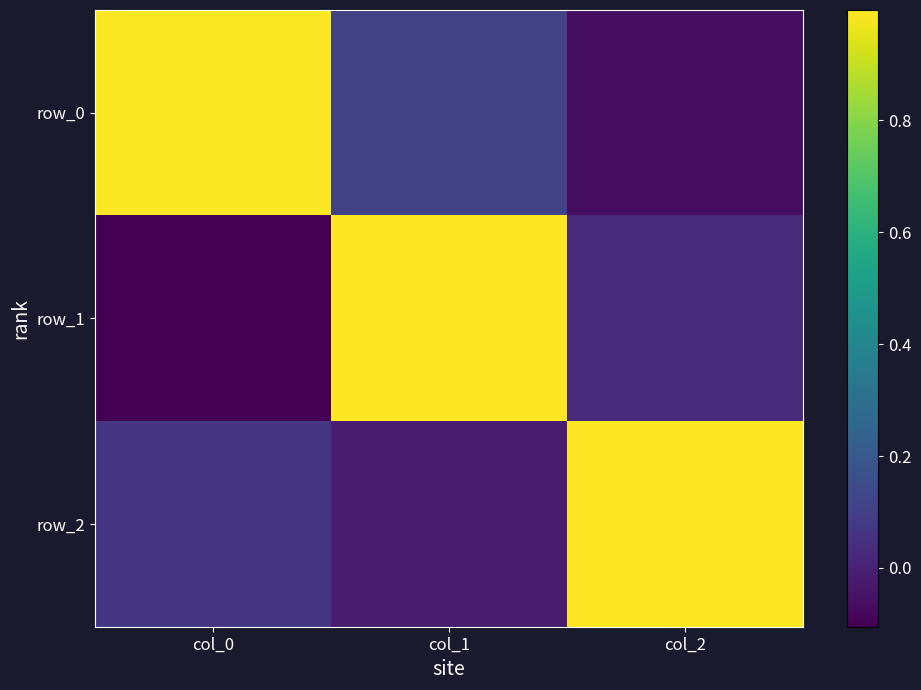

How many values in the row_0 series exceed 0?

2